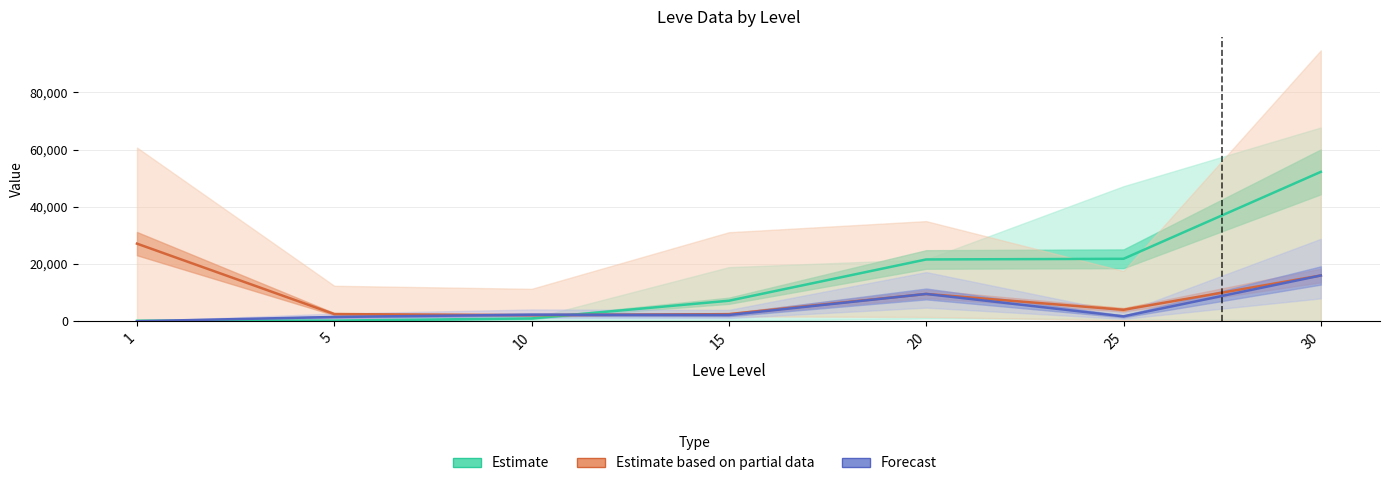

Which has a higher value, 1 or 10?

10